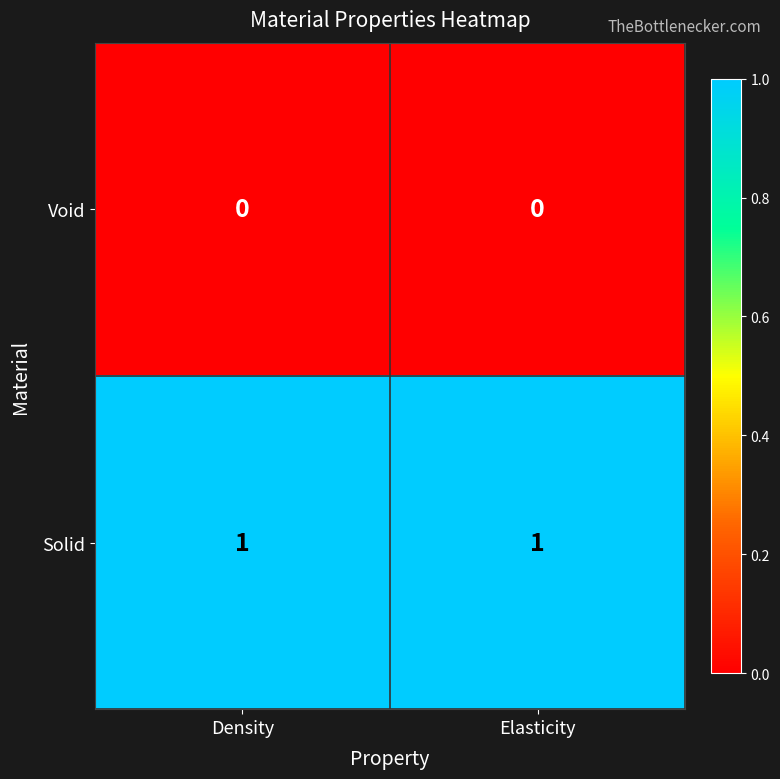

The value of Solid at Elasticity is 2. True or false?

False